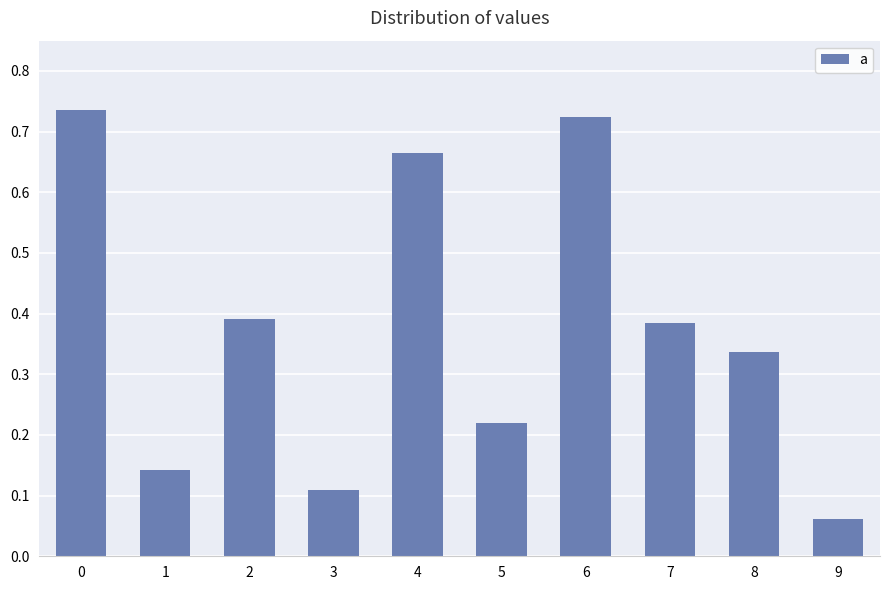

The chart shows a value of 0.1 at 5. True or false?

False